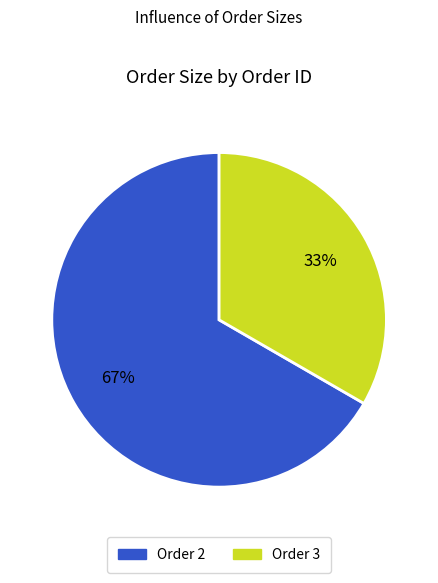

To the nearest percent, what is the combined percentage of Order 2 and Order 3?

100%